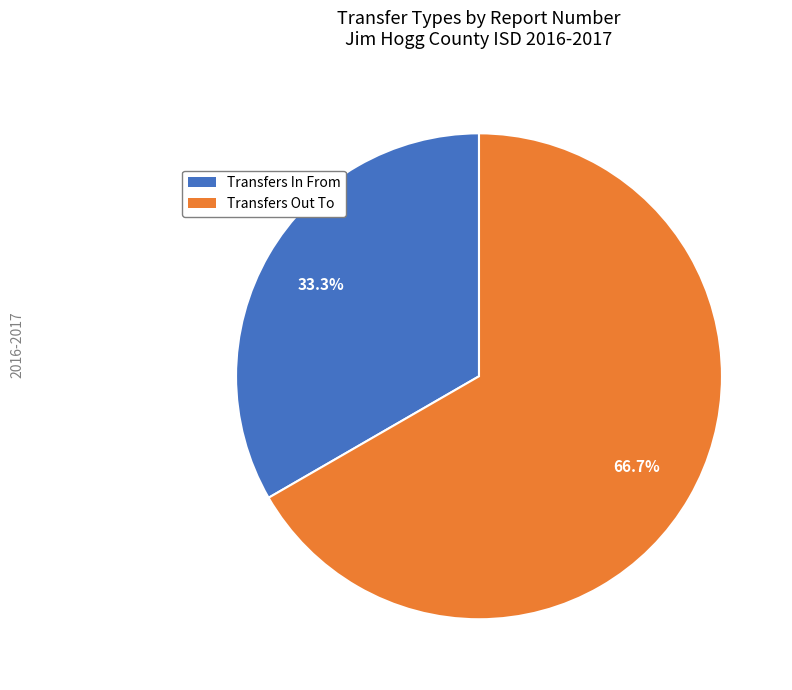

Rank the categories by value from lowest to highest.

Transfers In From, Transfers Out To